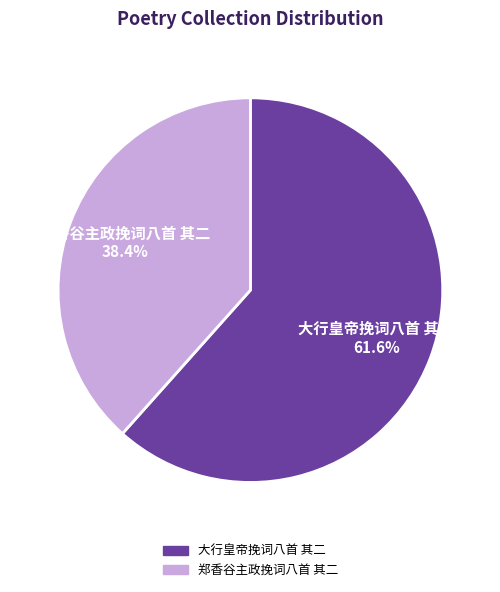

To the nearest percent, what is the difference between the largest and smallest slice percentages?

23%